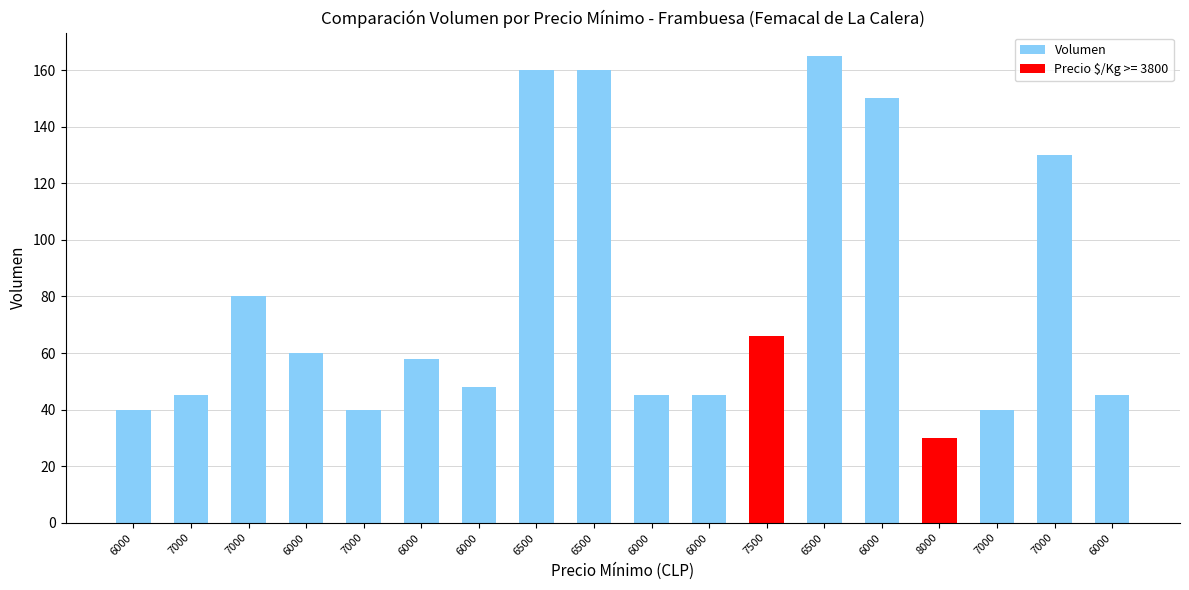

Does the chart contain any negative values?

No